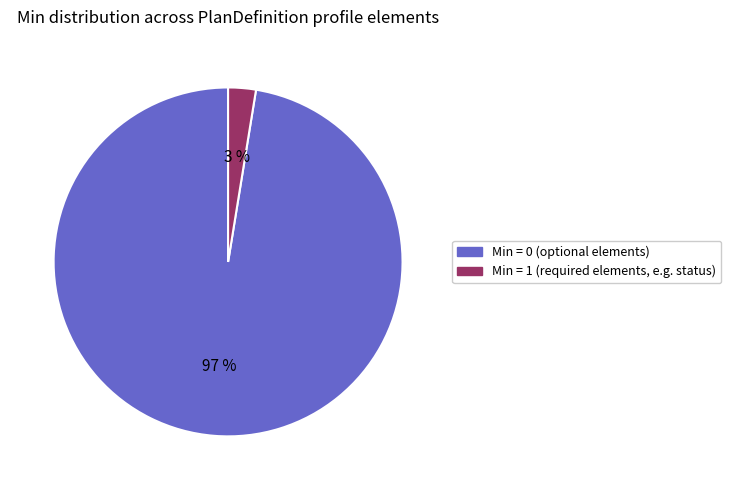

To the nearest percent, what is the average slice percentage?

50%